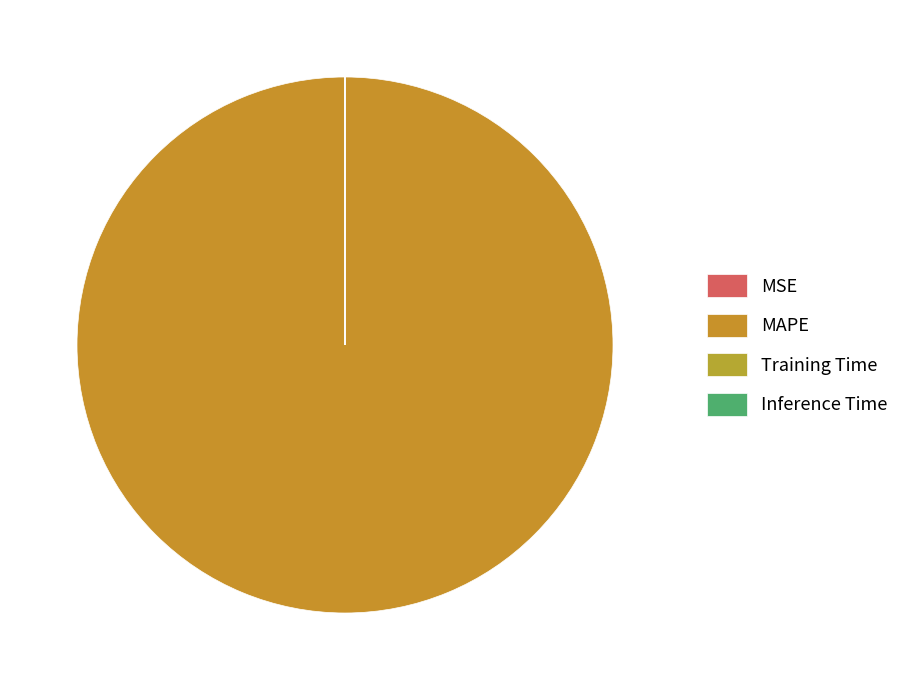

To the nearest percent, what is the average slice percentage?

25%